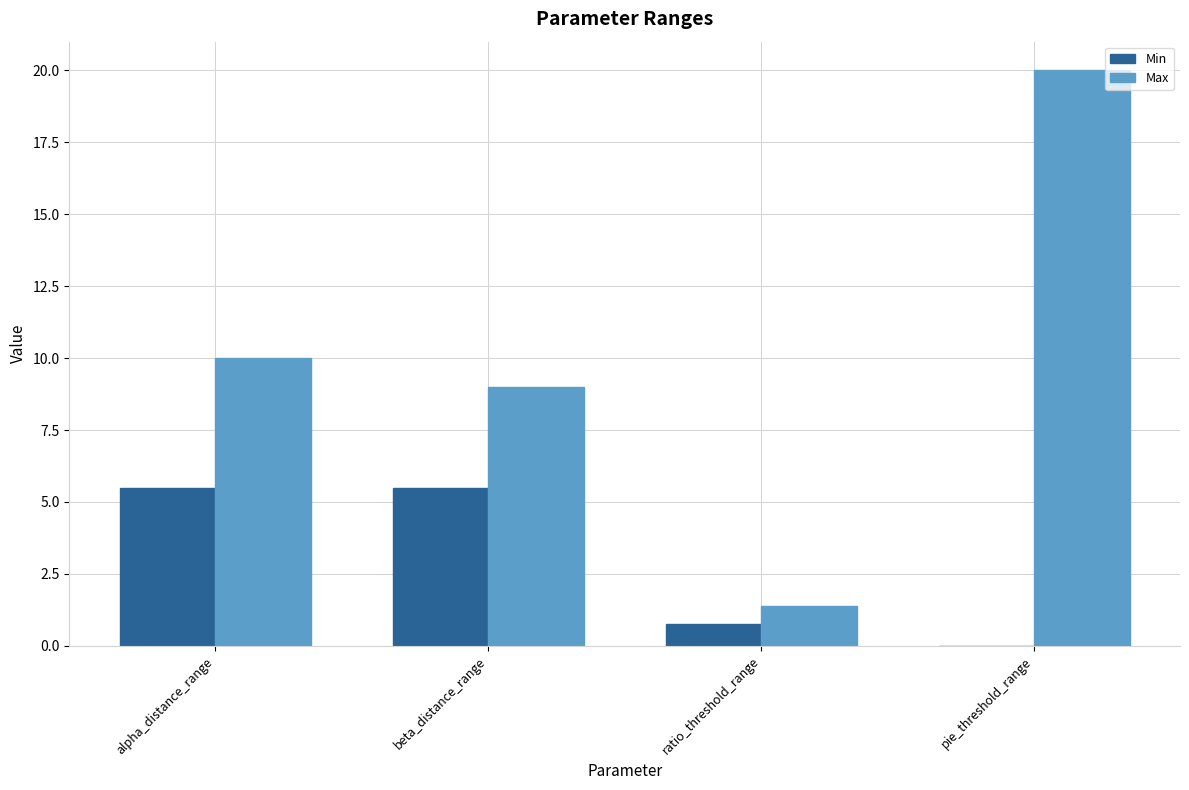

What is the sum of all Max values?

40.4